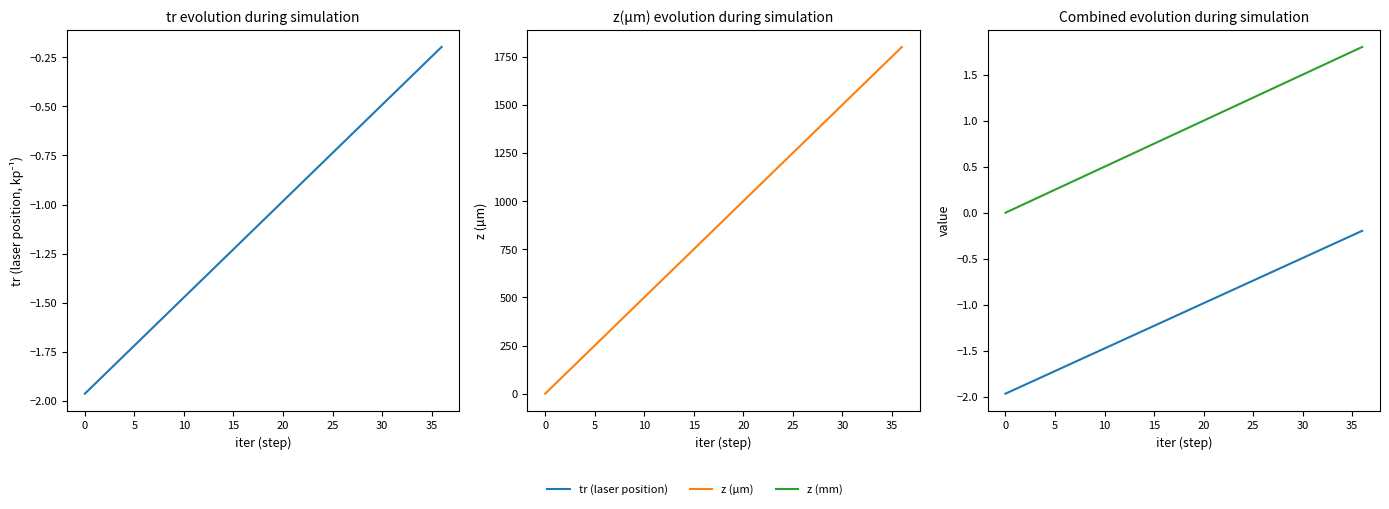

At which label does z (µm) reach its peak?

36